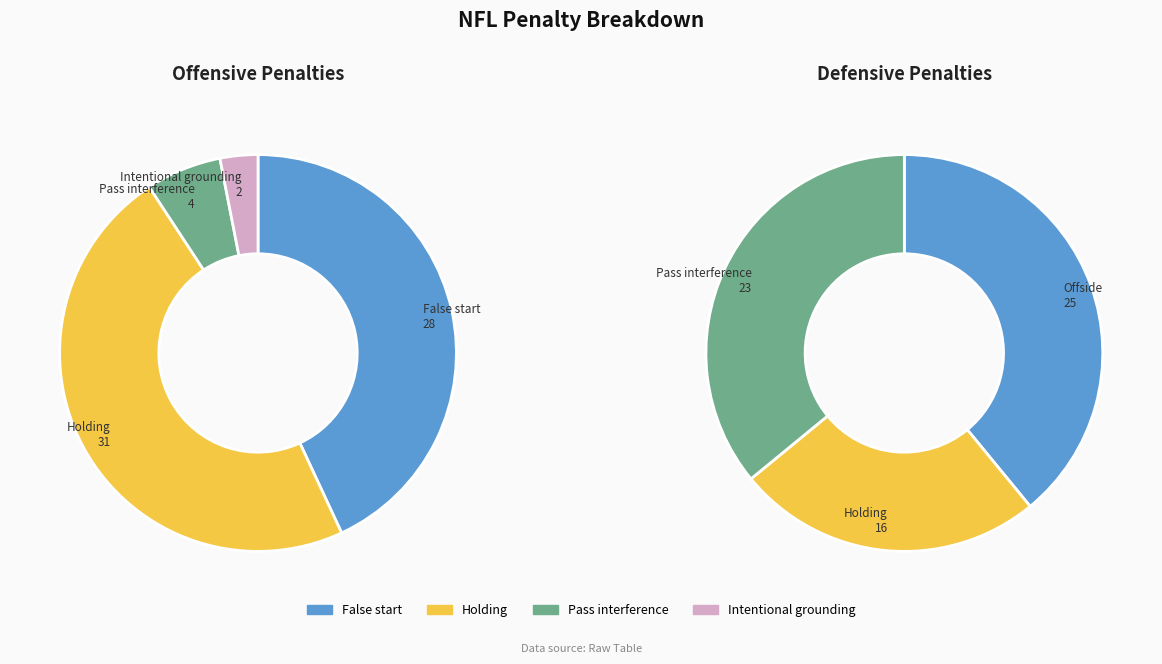

Is there a majority slice in this chart?

No